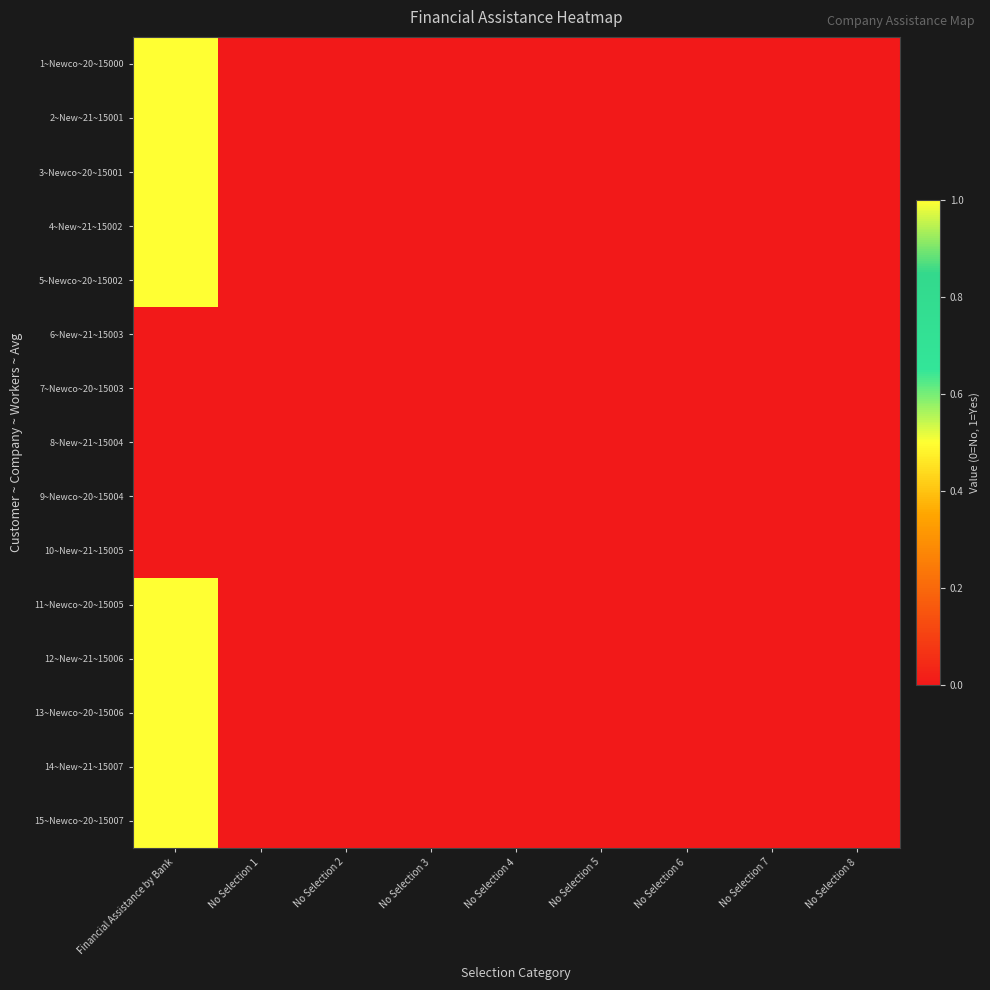

Reading left to right, list all the values displayed in this chart.

1~Newco~20~15000: Financial Assistance by Bank=1	No Selection 1=0	No Selection 2=0	No Selection 3=0	No Selection 4=0	No Selection 5=0	No Selection 6=0	No Selection 7=0	No Selection 8=0
2~New~21~15001: Financial Assistance by Bank=1	No Selection 1=0	No Selection 2=0	No Selection 3=0	No Selection 4=0	No Selection 5=0	No Selection 6=0	No Selection 7=0	No Selection 8=0
3~Newco~20~15001: Financial Assistance by Bank=1	No Selection 1=0	No Selection 2=0	No Selection 3=0	No Selection 4=0	No Selection 5=0	No Selection 6=0	No Selection 7=0	No Selection 8=0
4~New~21~15002: Financial Assistance by Bank=1	No Selection 1=0	No Selection 2=0	No Selection 3=0	No Selection 4=0	No Selection 5=0	No Selection 6=0	No Selection 7=0	No Selection 8=0
5~Newco~20~15002: Financial Assistance by Bank=1	No Selection 1=0	No Selection 2=0	No Selection 3=0	No Selection 4=0	No Selection 5=0	No Selection 6=0	No Selection 7=0	No Selection 8=0
6~New~21~15003: Financial Assistance by Bank=0	No Selection 1=0	No Selection 2=0	No Selection 3=0	No Selection 4=0	No Selection 5=0	No Selection 6=0	No Selection 7=0	No Selection 8=0
7~Newco~20~15003: Financial Assistance by Bank=0	No Selection 1=0	No Selection 2=0	No Selection 3=0	No Selection 4=0	No Selection 5=0	No Selection 6=0	No Selection 7=0	No Selection 8=0
8~New~21~15004: Financial Assistance by Bank=0	No Selection 1=0	No Selection 2=0	No Selection 3=0	No Selection 4=0	No Selection 5=0	No Selection 6=0	No Selection 7=0	No Selection 8=0
9~Newco~20~15004: Financial Assistance by Bank=0	No Selection 1=0	No Selection 2=0	No Selection 3=0	No Selection 4=0	No Selection 5=0	No Selection 6=0	No Selection 7=0	No Selection 8=0
10~New~21~15005: Financial Assistance by Bank=0	No Selection 1=0	No Selection 2=0	No Selection 3=0	No Selection 4=0	No Selection 5=0	No Selection 6=0	No Selection 7=0	No Selection 8=0
11~Newco~20~15005: Financial Assistance by Bank=1	No Selection 1=0	No Selection 2=0	No Selection 3=0	No Selection 4=0	No Selection 5=0	No Selection 6=0	No Selection 7=0	No Selection 8=0
12~New~21~15006: Financial Assistance by Bank=1	No Selection 1=0	No Selection 2=0	No Selection 3=0	No Selection 4=0	No Selection 5=0	No Selection 6=0	No Selection 7=0	No Selection 8=0
13~Newco~20~15006: Financial Assistance by Bank=1	No Selection 1=0	No Selection 2=0	No Selection 3=0	No Selection 4=0	No Selection 5=0	No Selection 6=0	No Selection 7=0	No Selection 8=0
14~New~21~15007: Financial Assistance by Bank=1	No Selection 1=0	No Selection 2=0	No Selection 3=0	No Selection 4=0	No Selection 5=0	No Selection 6=0	No Selection 7=0	No Selection 8=0
15~Newco~20~15007: Financial Assistance by Bank=1	No Selection 1=0	No Selection 2=0	No Selection 3=0	No Selection 4=0	No Selection 5=0	No Selection 6=0	No Selection 7=0	No Selection 8=0